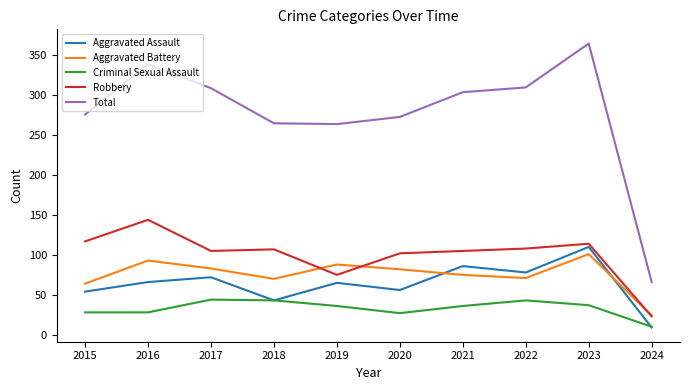

What is the average value of the Robbery series?

100